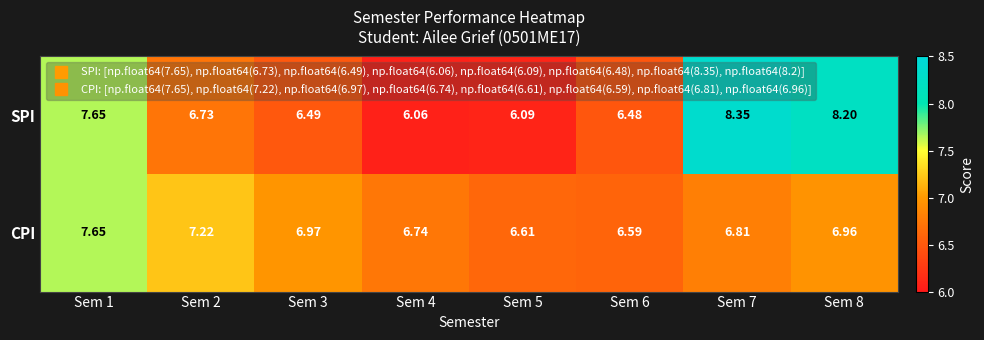

Which series has the largest total across all categories?

SPI